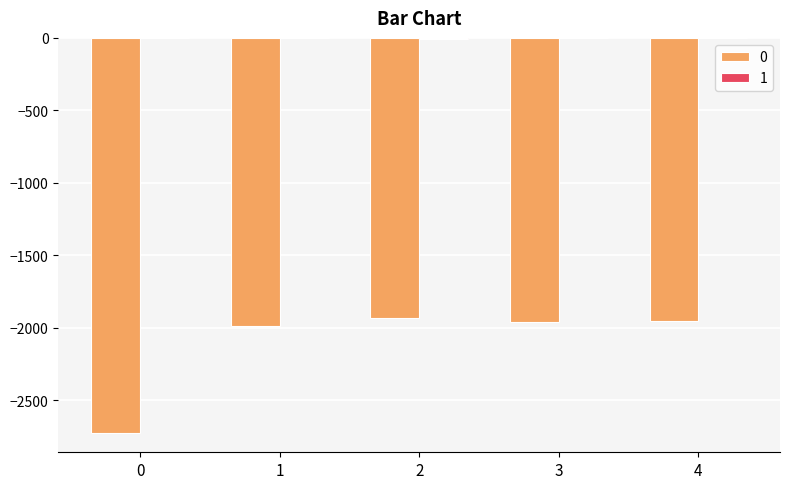

The value of 0 at 0 is -2722. True or false?

True